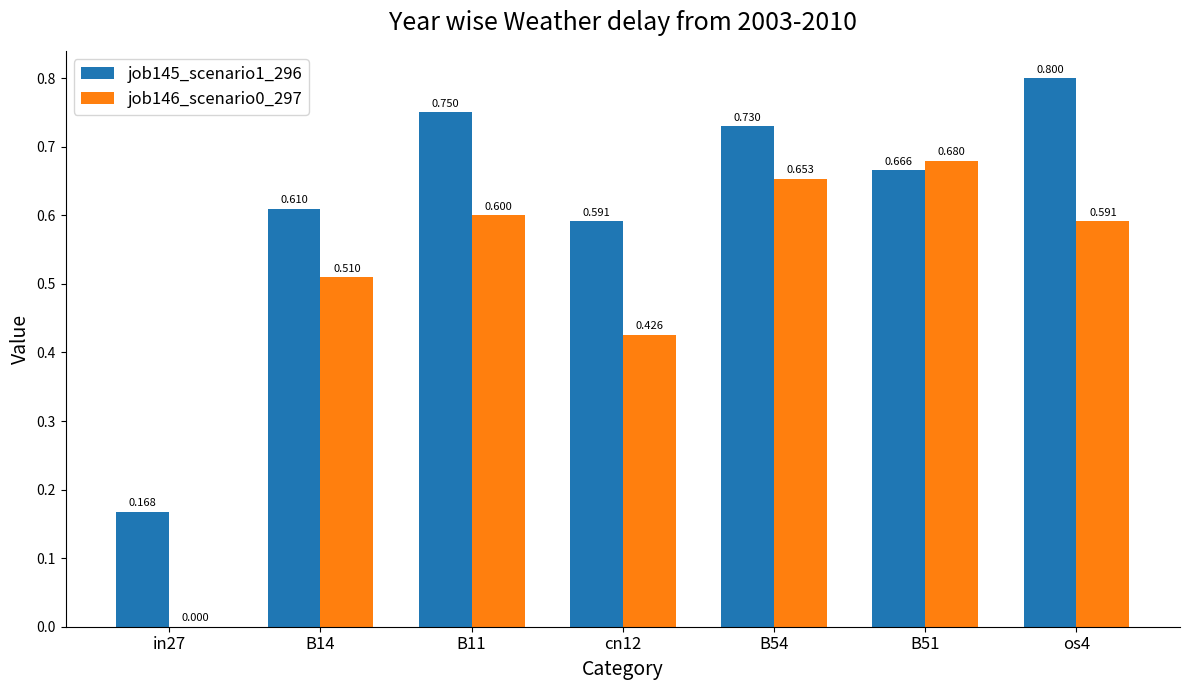

Is the value of job146_scenario0_297 at in27 greater than the value of job145_scenario1_296 at B54?

No